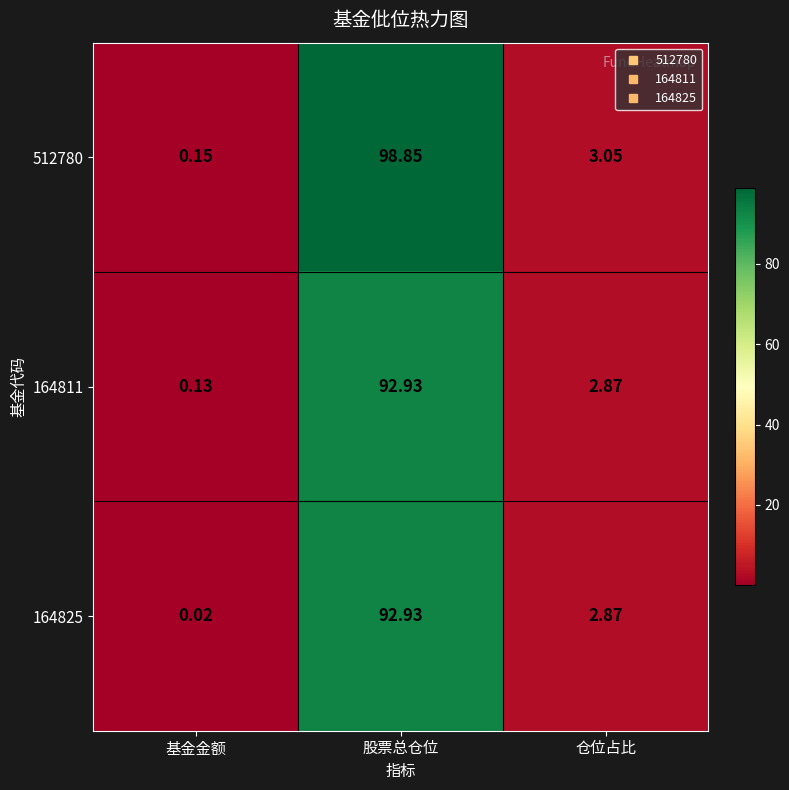

Which category has the lowest value across all series?

基金金额